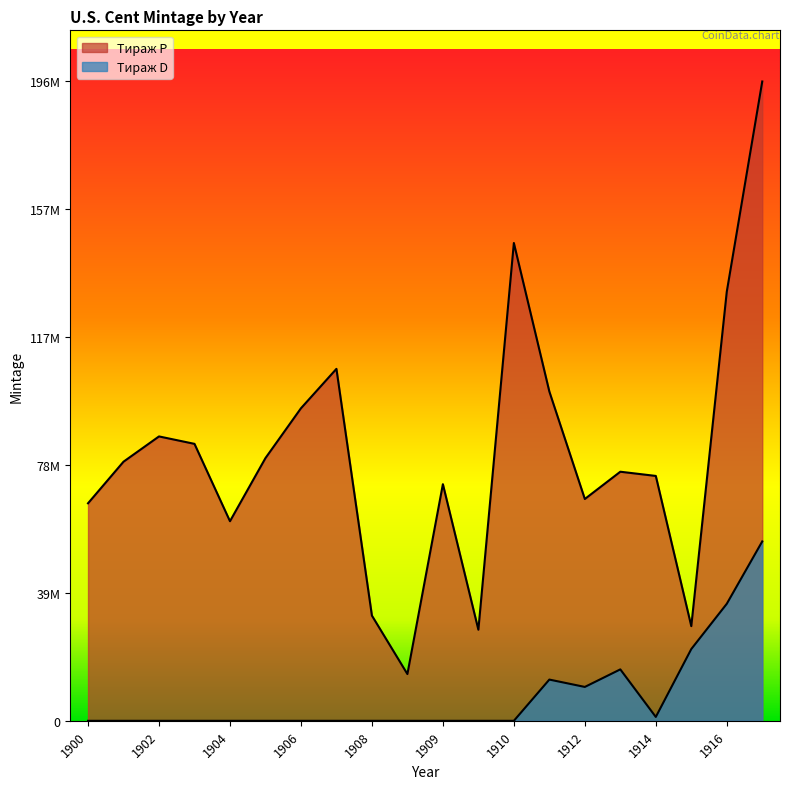

Which series has the largest total across all categories?

Тираж P